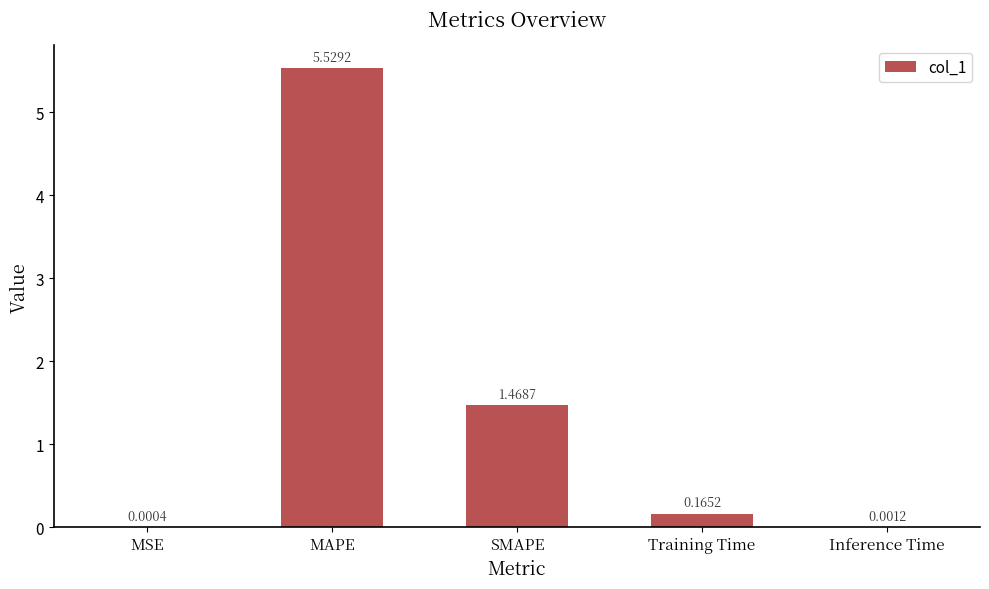

What is the sum of all values?

7.2